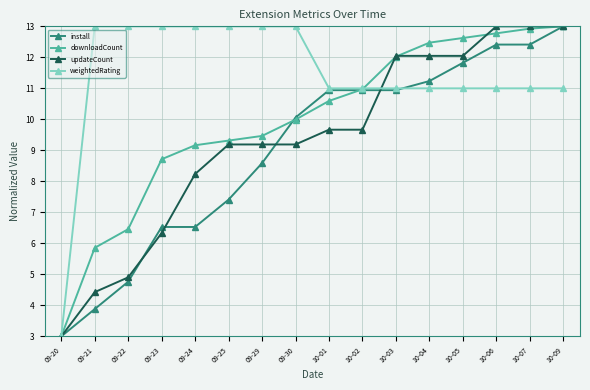

Count the number of categories in the chart.

16